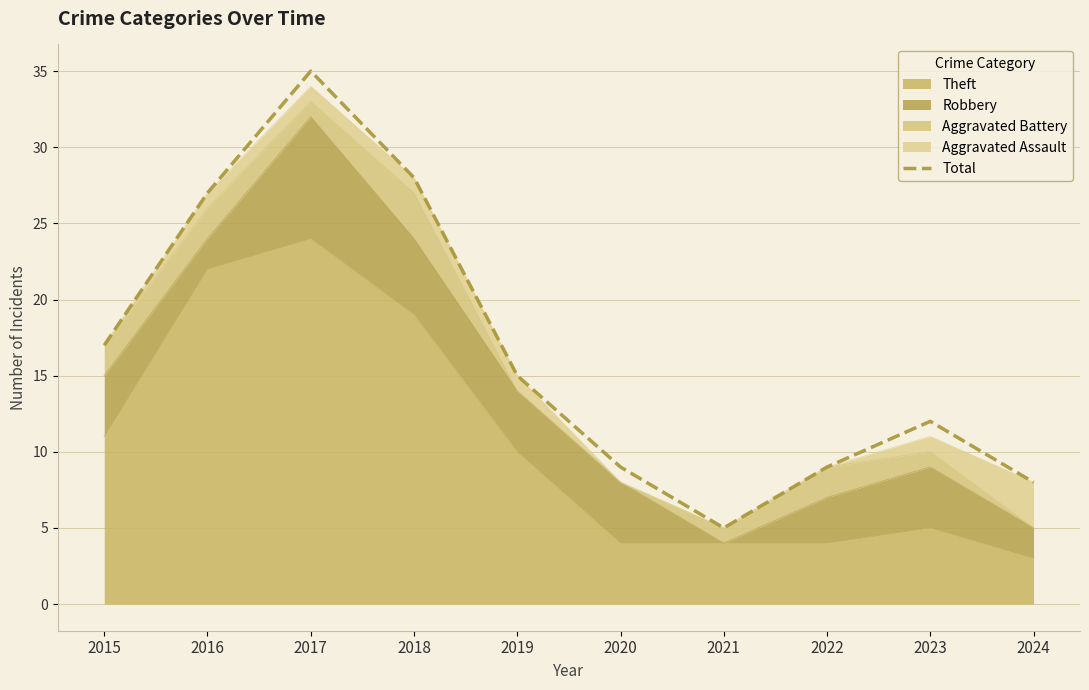

Which label corresponds to the smallest value in the chart?

2021